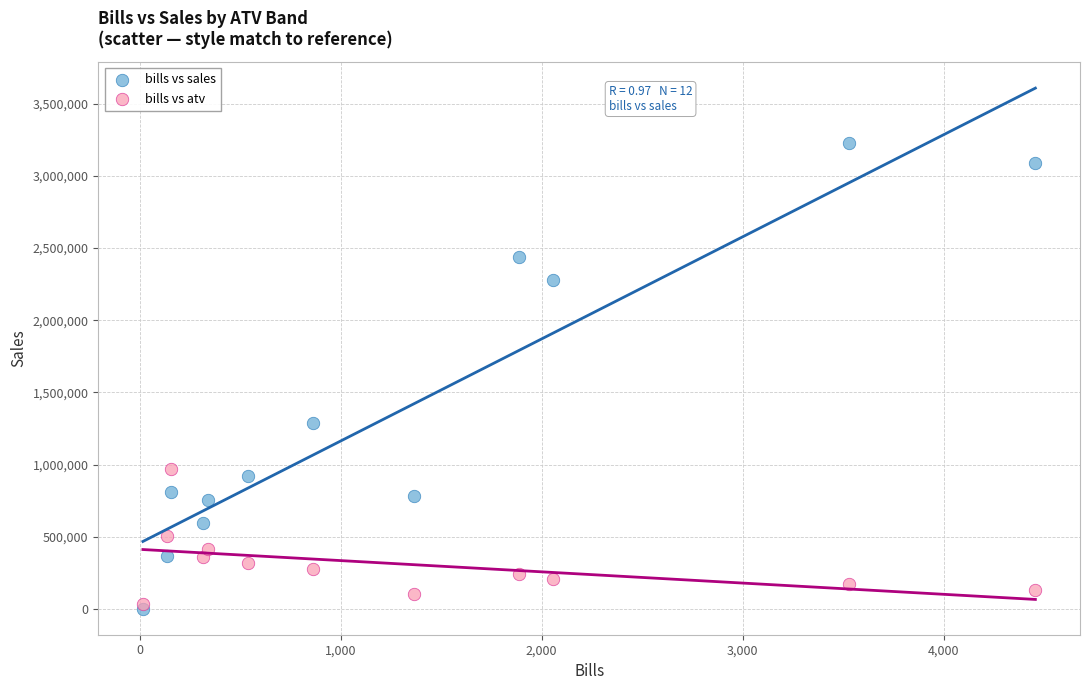

Across all series, what Y value is closest to 1614623?

1290548.8